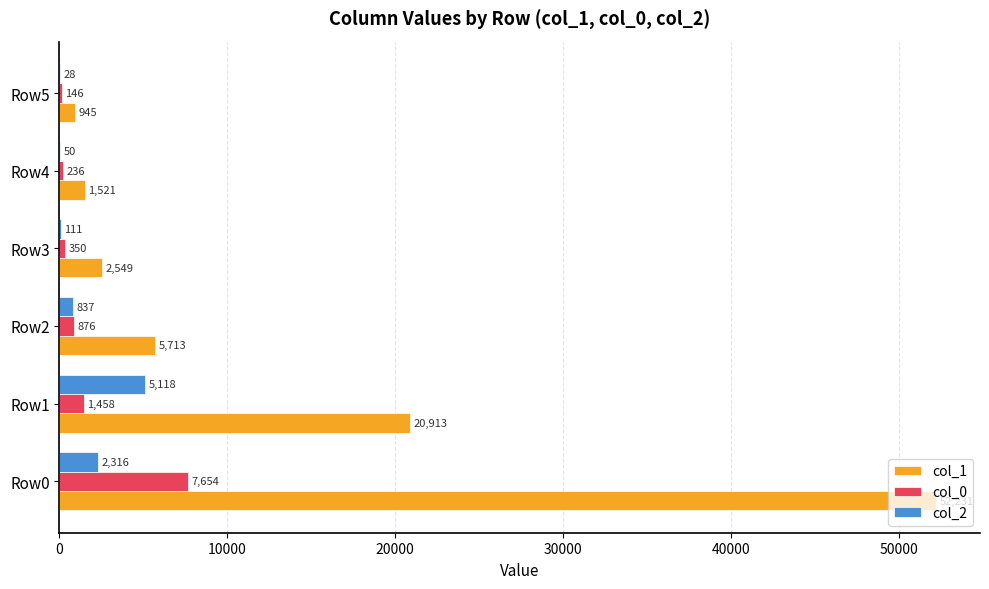

What is the greatest value displayed?

52231